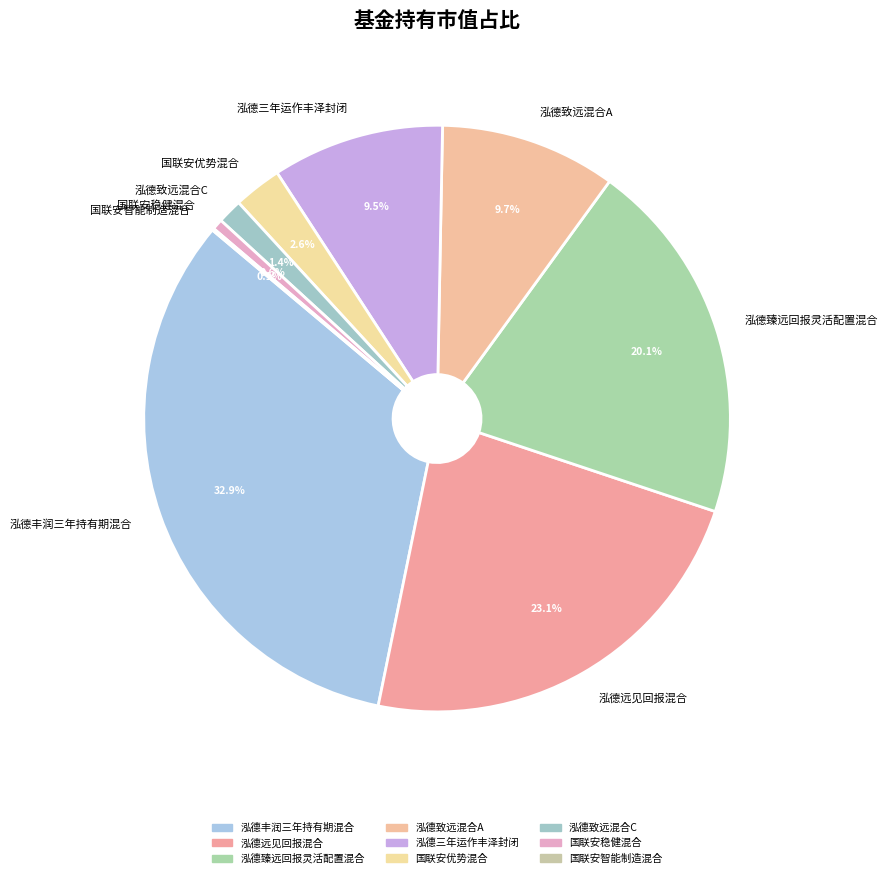

Is the sum of 国联安优势混合 and 泓德臻远回报灵活配置混合 greater than half?

No